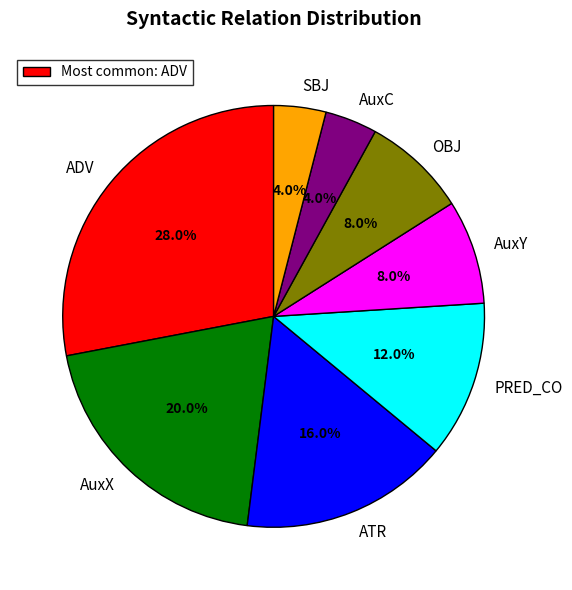

To the nearest percent, what percentage of the pie is OBJ?

8%